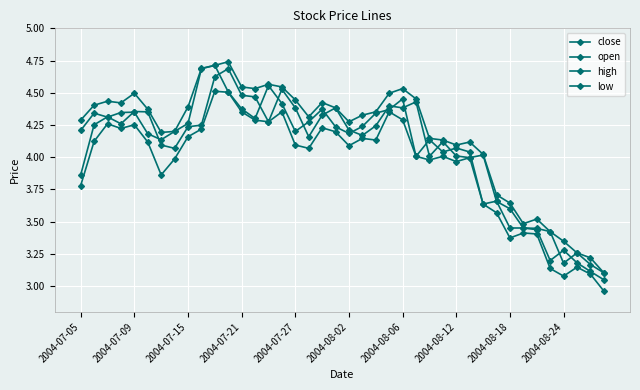

What is the difference between the second highest and minimum values in the open series?

1.5